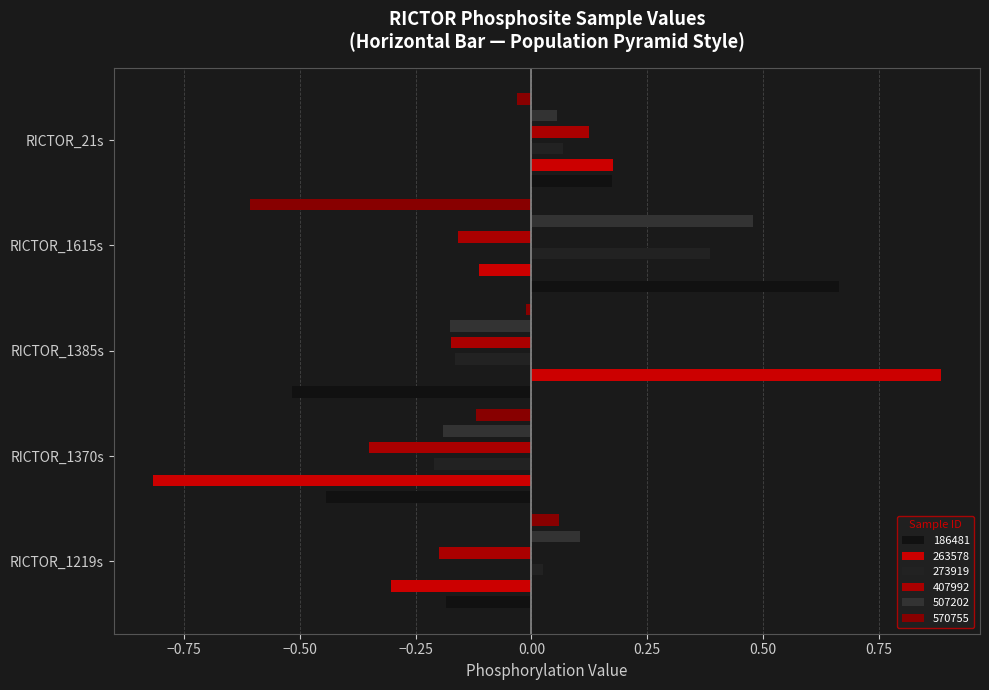

Where does the 570755 series first go above 0?

RICTOR_1219s